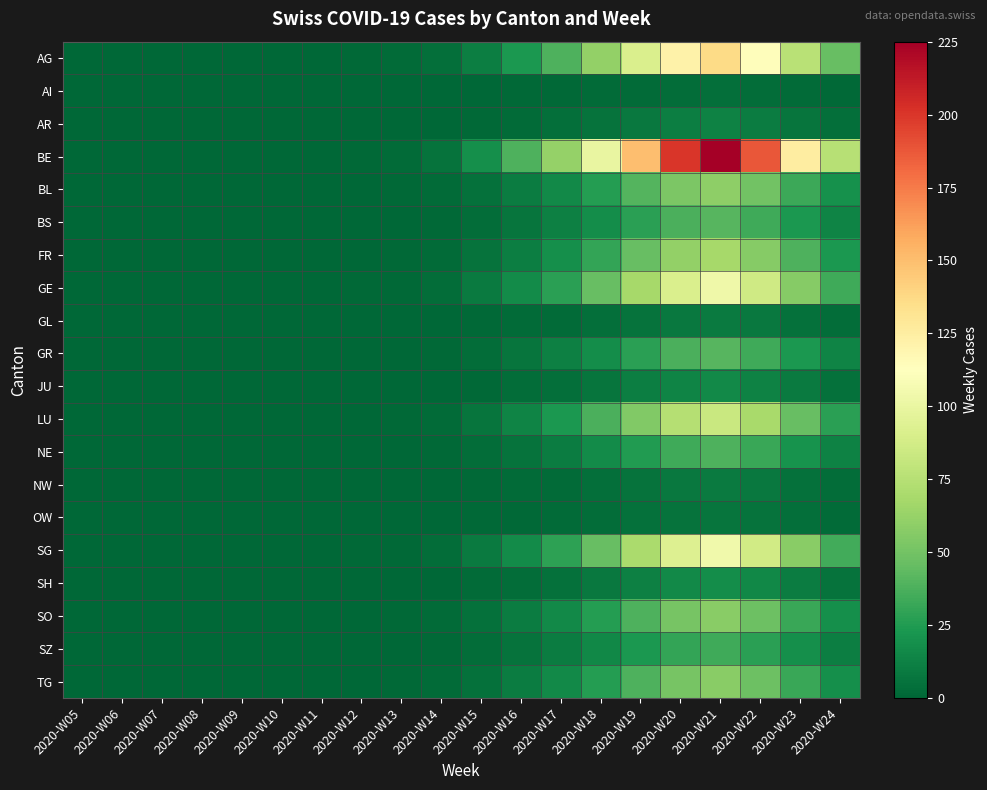

Which series has the largest range (max minus min)?

BE